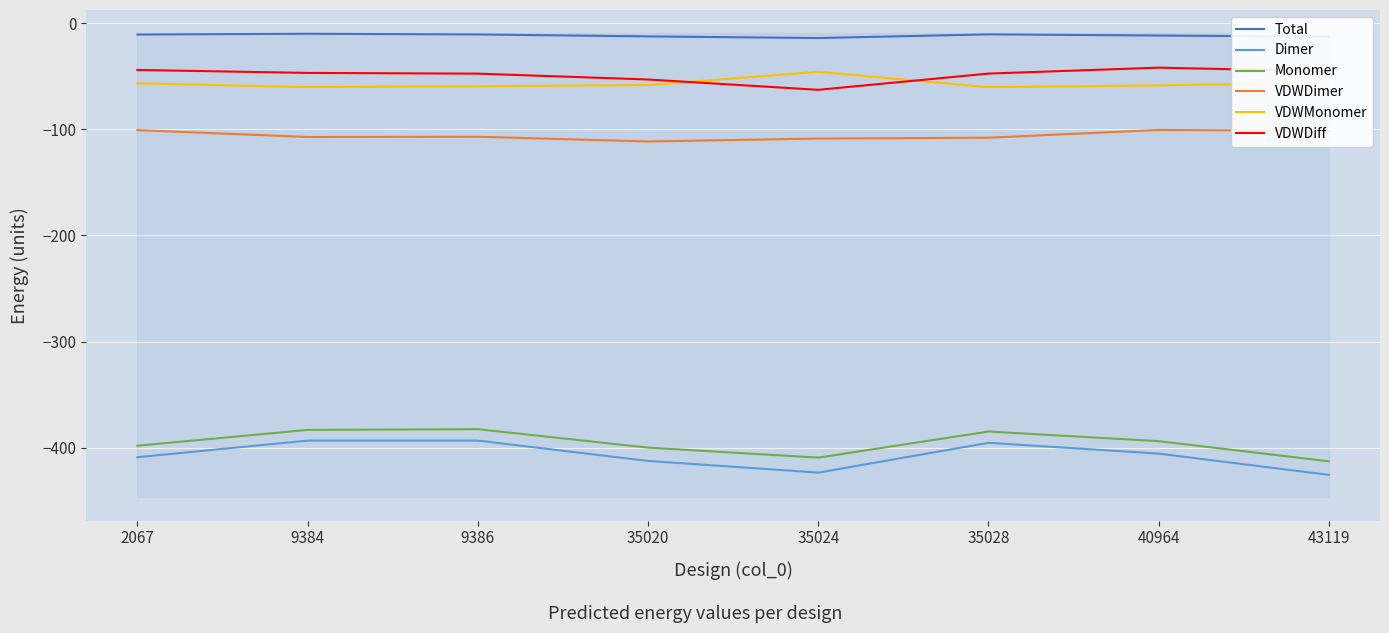

True or false: VDWDiff and Dimer intersect in this chart.

False